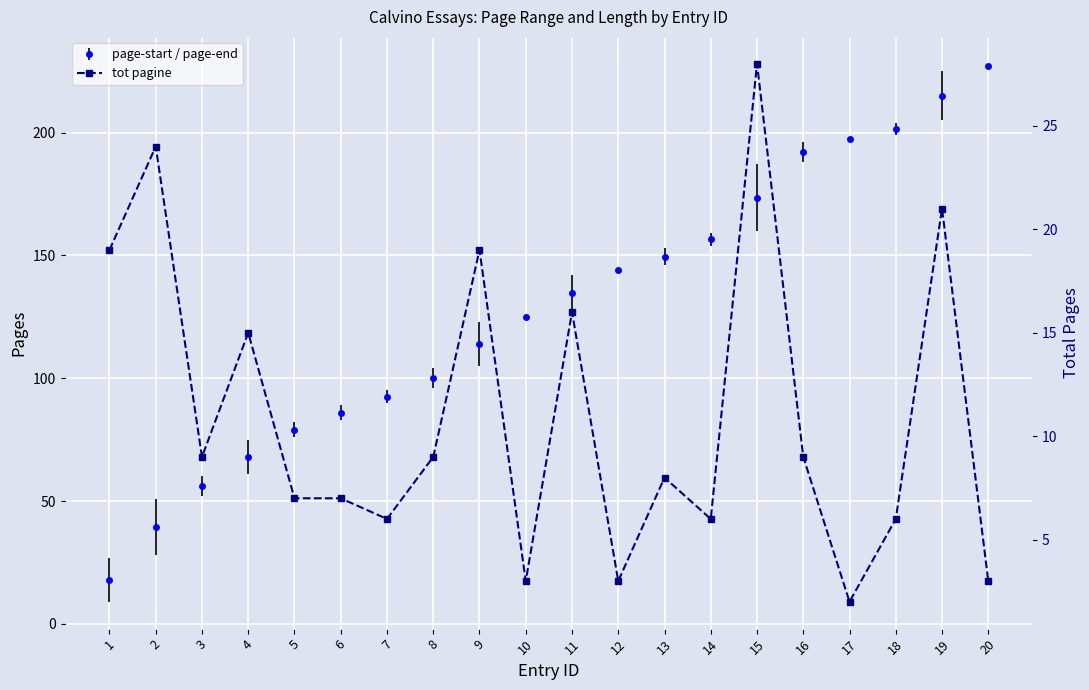

What value does the data have at 9?

19